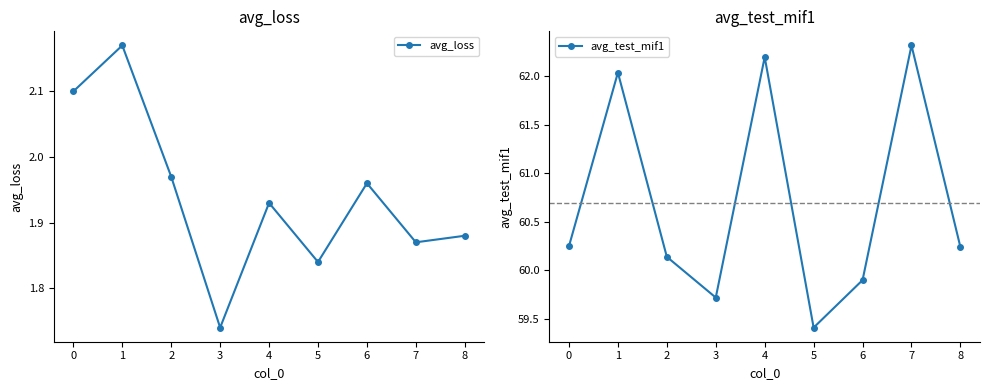

True or false: avg_test_mif1 and avg_loss intersect in this chart.

False